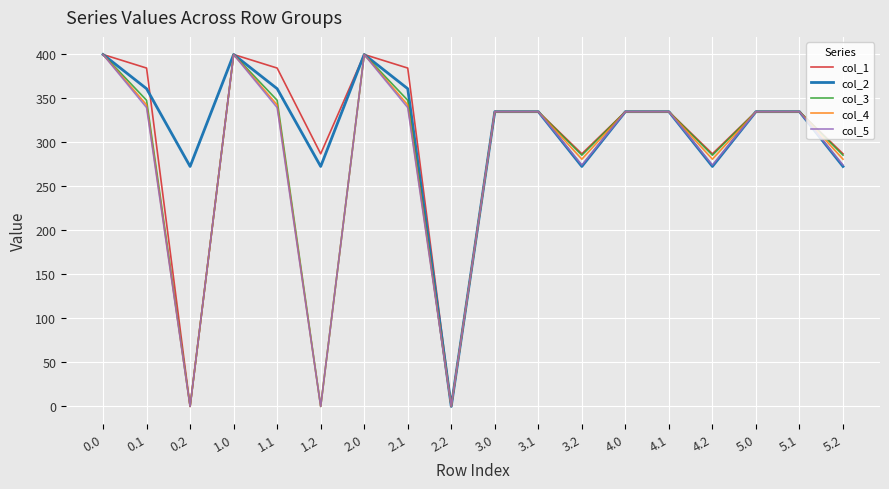

Which series changed the most between 0.2 and 5.2?

col_1